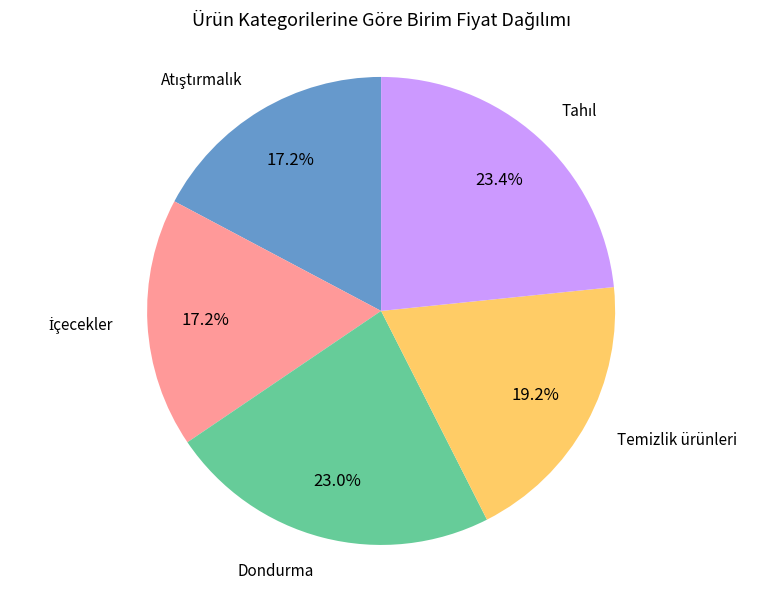

Is there a majority slice in this chart?

No